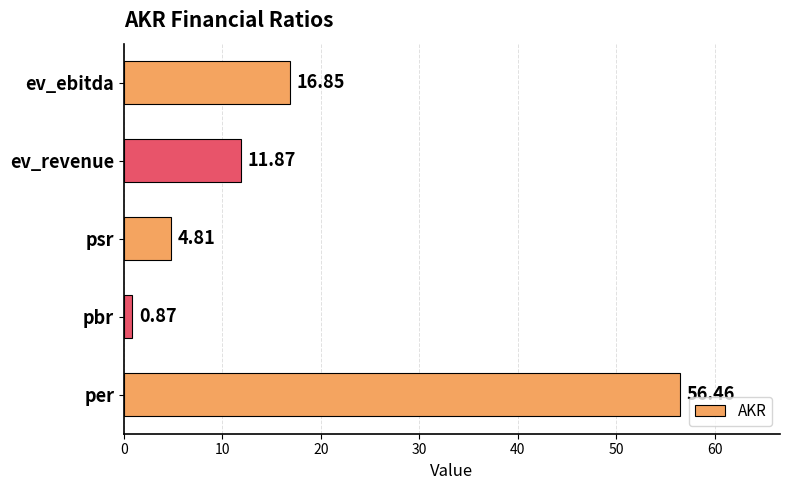

Which label corresponds to the smallest value in the chart?

pbr